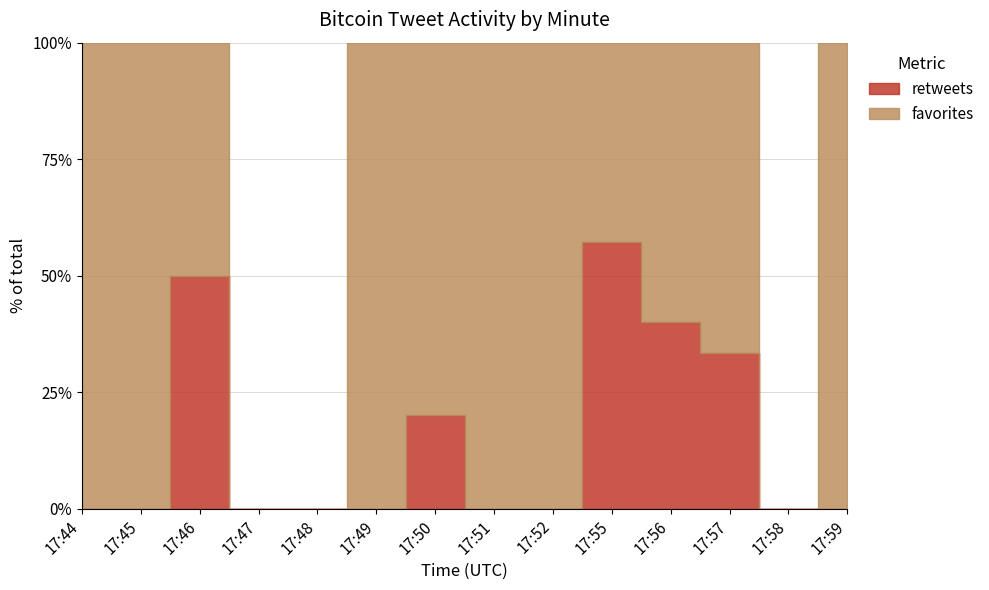

Reading left to right, transcribe all the data shown in this chart.

retweets: 17:44=0	17:45=0	17:46=1	17:47=0	17:48=0	17:49=0	17:50=1	17:51=0	17:52=0	17:55=4	17:56=2	17:57=4	17:58=0	17:59=0
favorites: 17:44=1	17:45=4	17:46=1	17:47=0	17:48=0	17:49=1	17:50=4	17:51=4	17:52=2	17:55=3	17:56=3	17:57=8	17:58=0	17:59=1